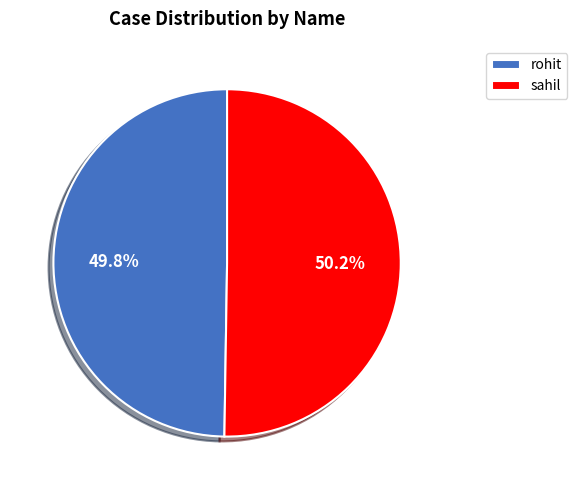

How many slices are in this pie chart?

2